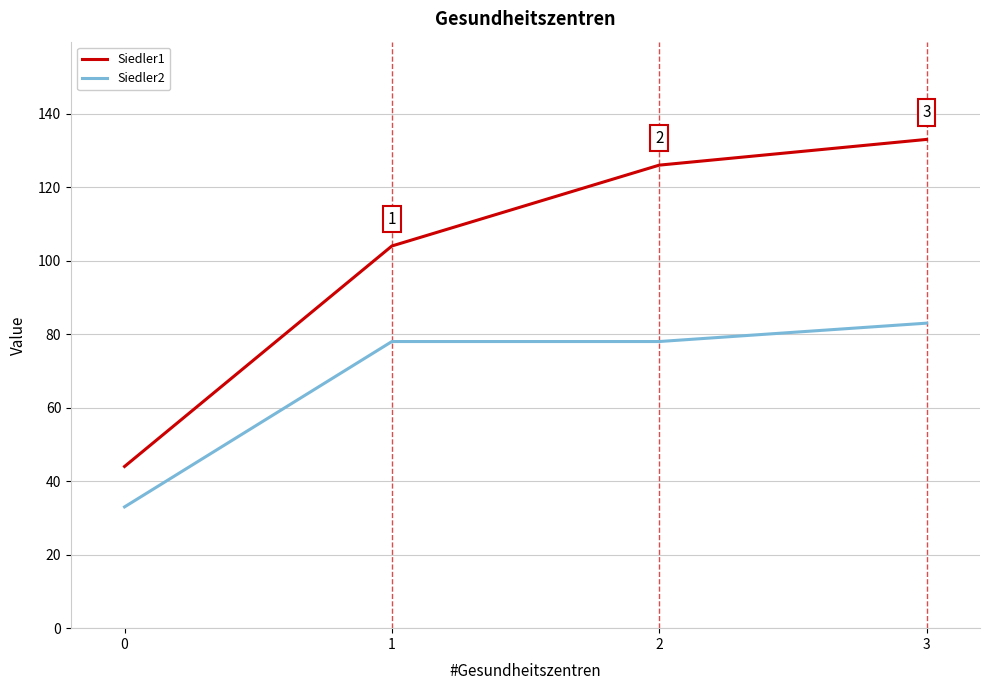

Reading left to right, list all the values displayed in this chart.

Siedler1: 0=44	1=104	2=126	3=133
Siedler2: 0=33	1=78	2=78	3=83